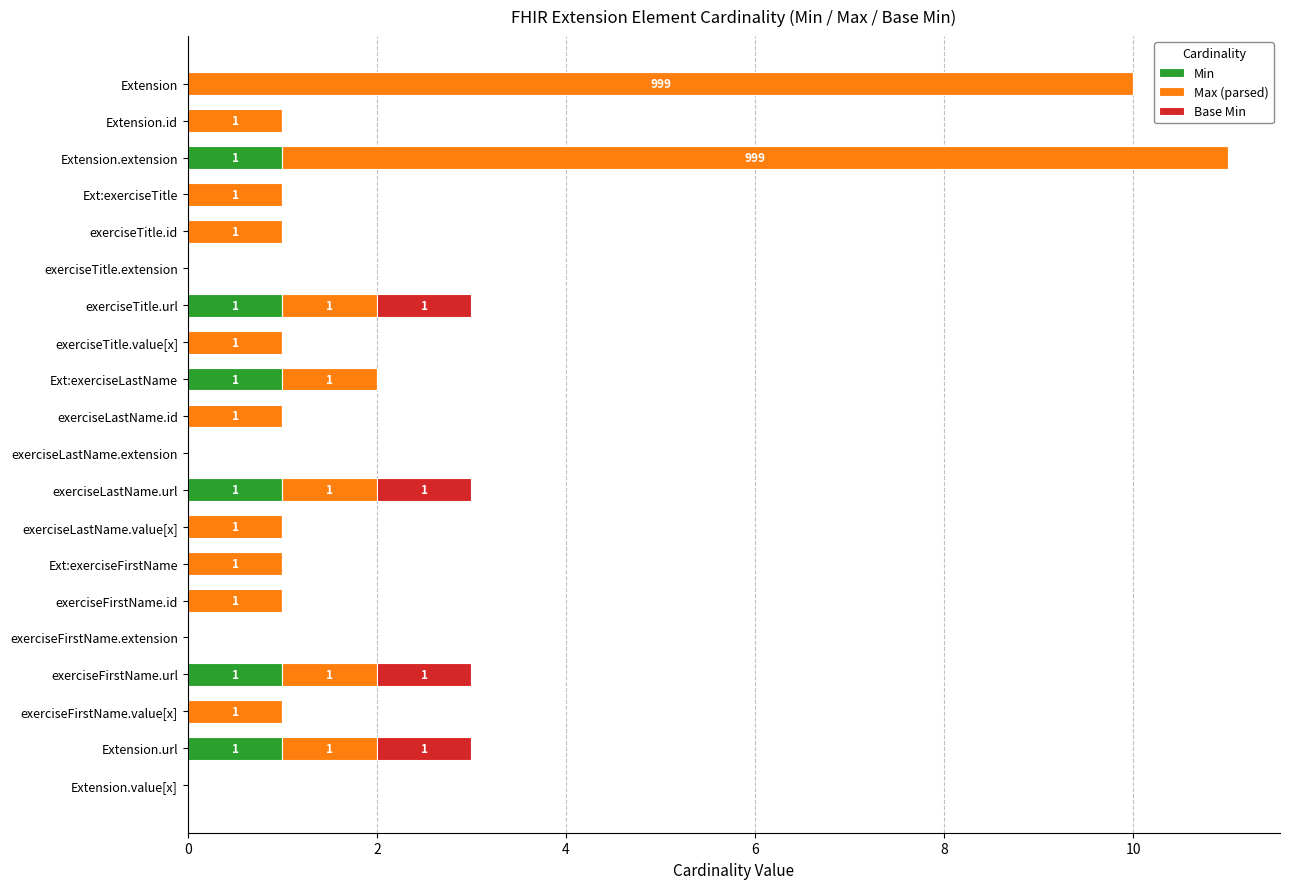

Is it true that Min equals 2 at Extension.extension?

False